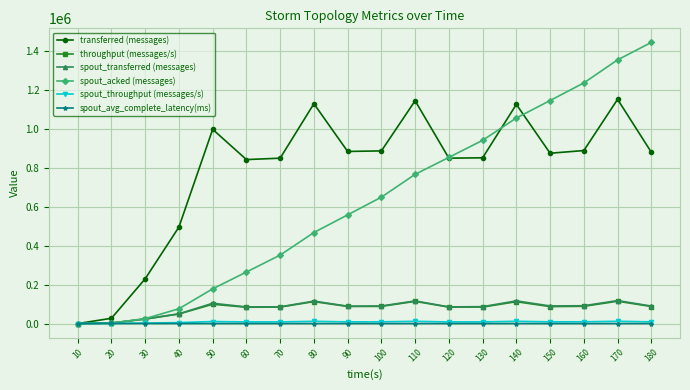

How many data points in spout_transferred (messages) are less than 90000?

9